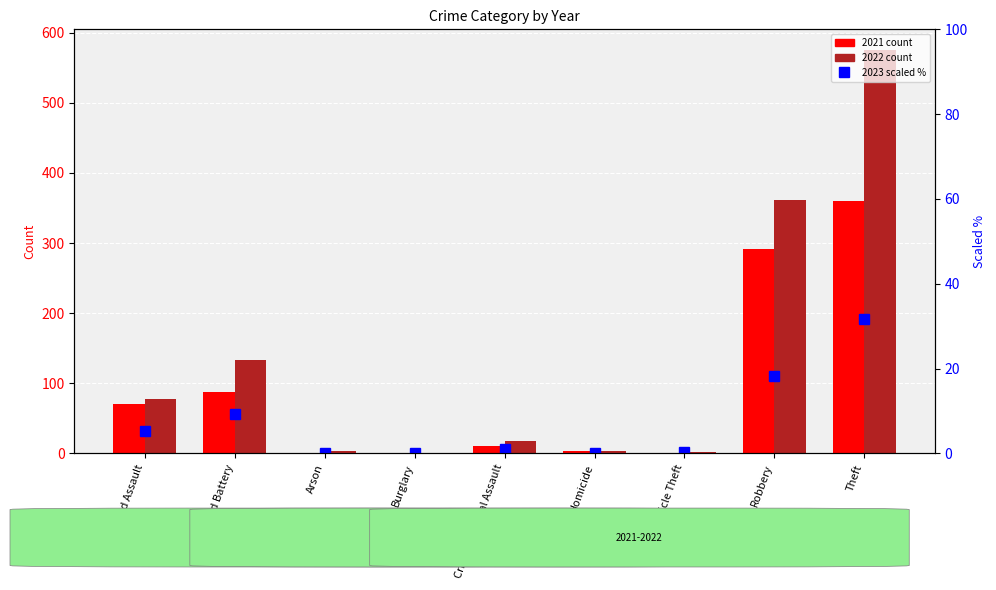

What is the difference between the maximum and minimum values?

31.6